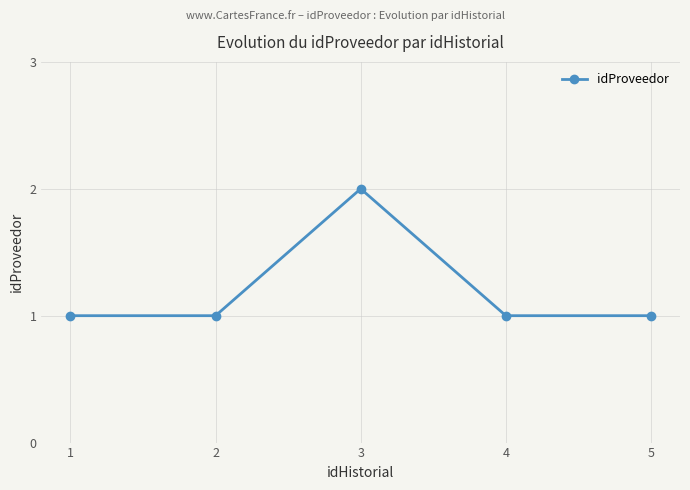

What is the value of the 4th point from the left?

1